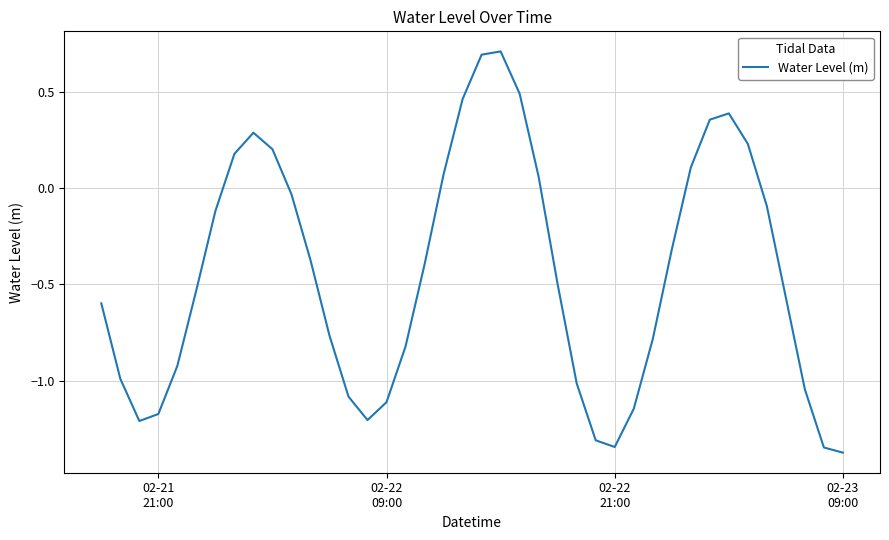

What is the greatest value displayed?

0.7